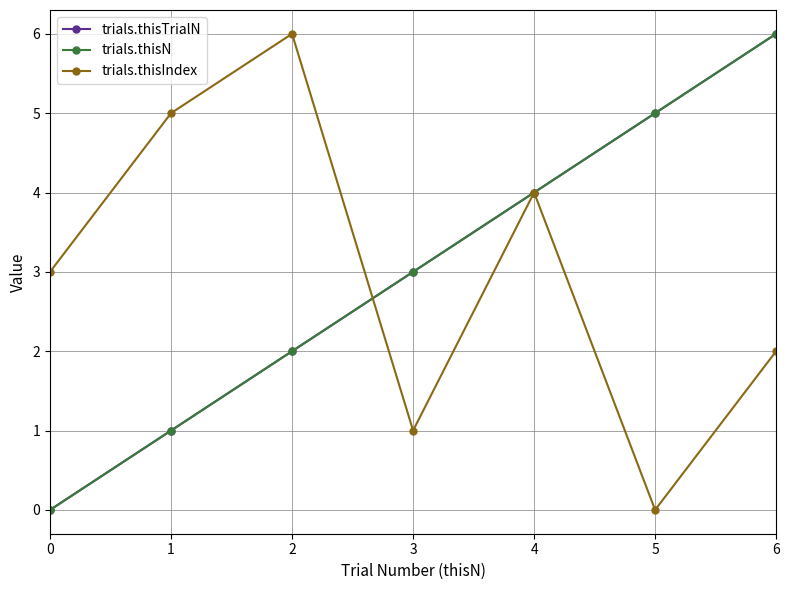

Is this an area chart (filled region under the line)?

No